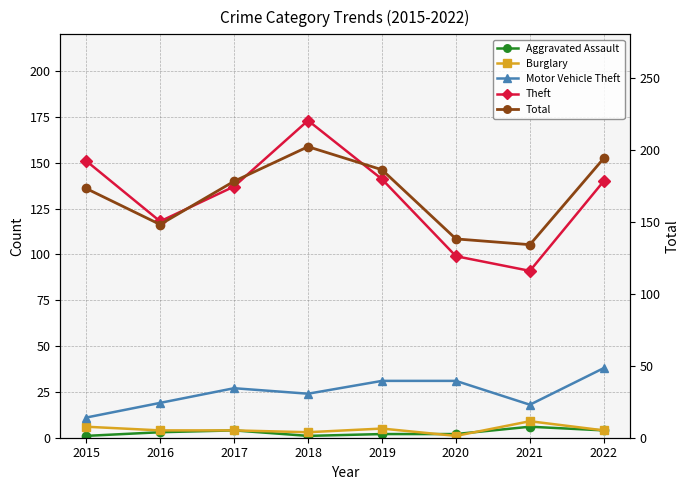

Which category has the highest value in the Aggravated Assault series?

2021